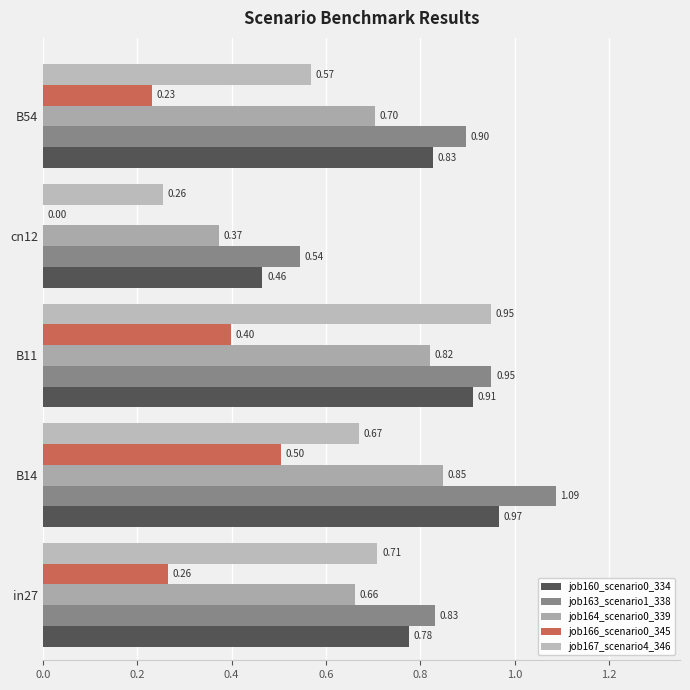

What is the sum of all job163_scenario1_338 values?

4.3